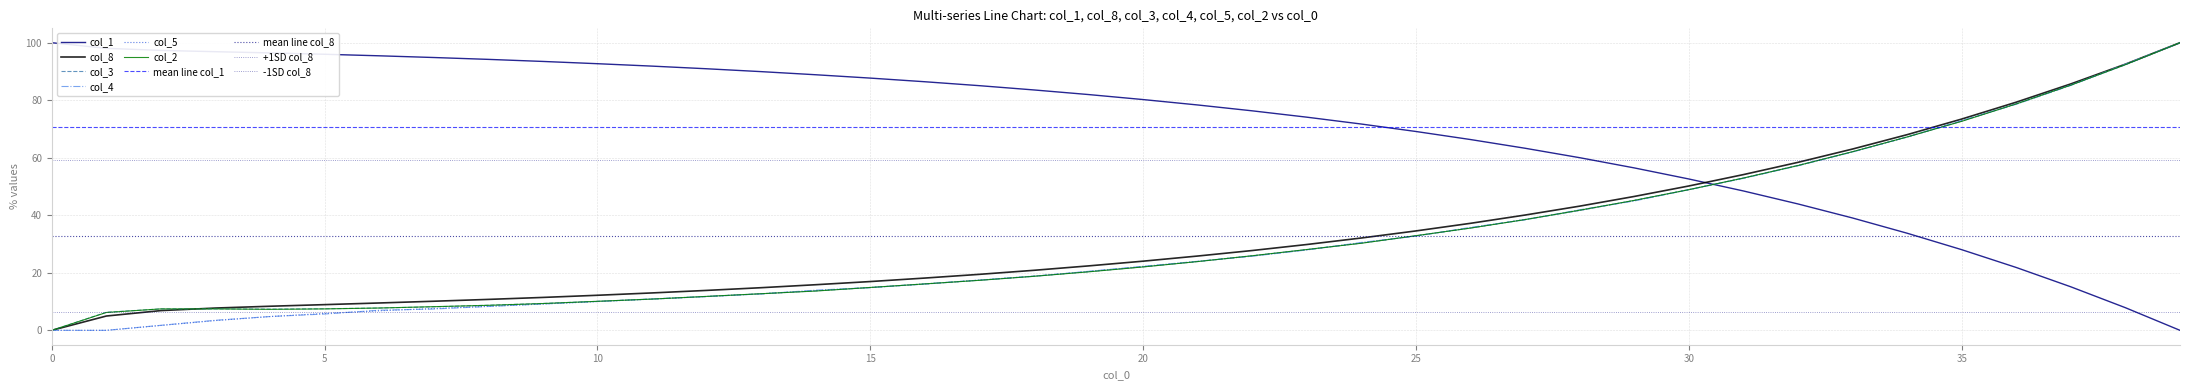

At which label is col_2 closest to 50?

30